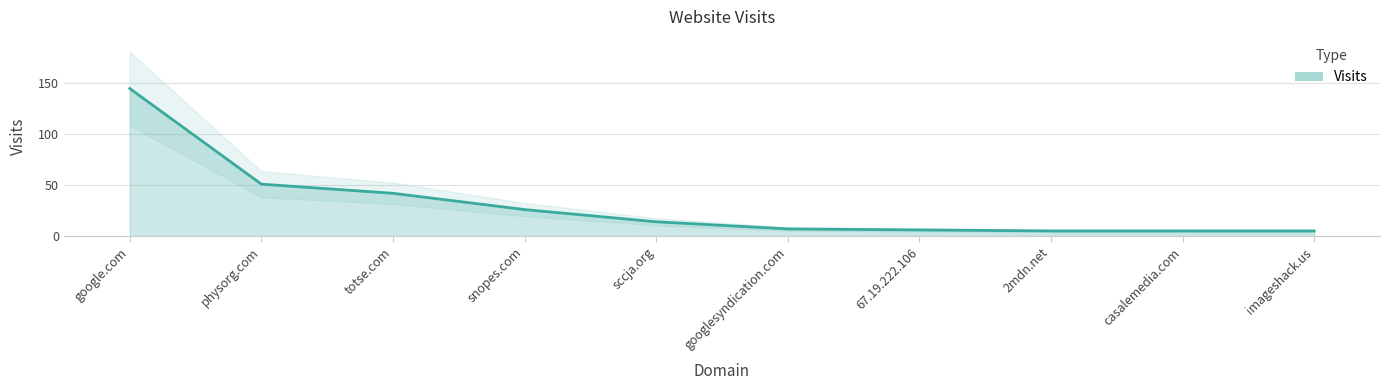

Rank the categories by value from lowest to highest.

2mdn.net, casalemedia.com, imageshack.us, 67.19.222.106, googlesyndication.com, sccja.org, snopes.com, totse.com, physorg.com, google.com